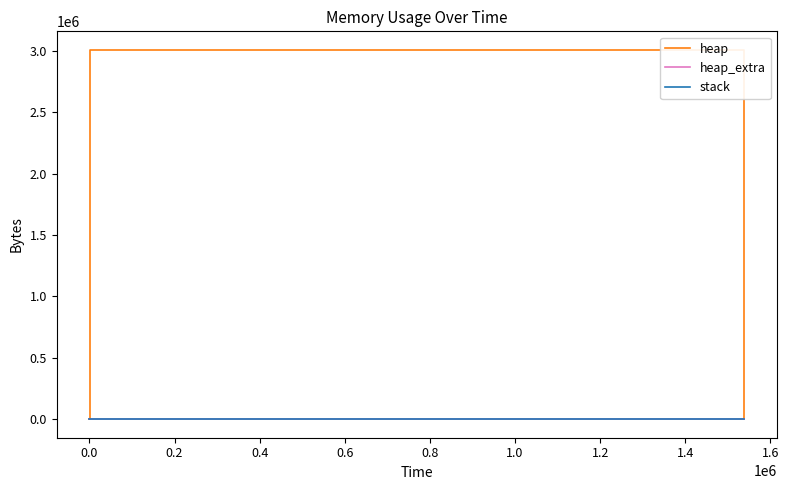

How many lines are shown in the chart?

3